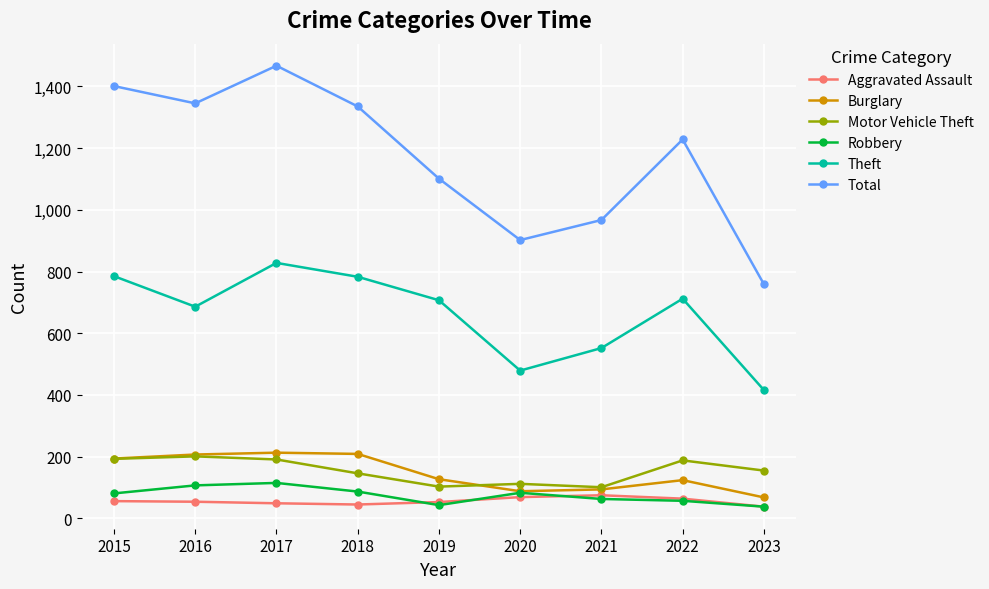

What is the difference between the Theft values at 2018 and 2016?

97